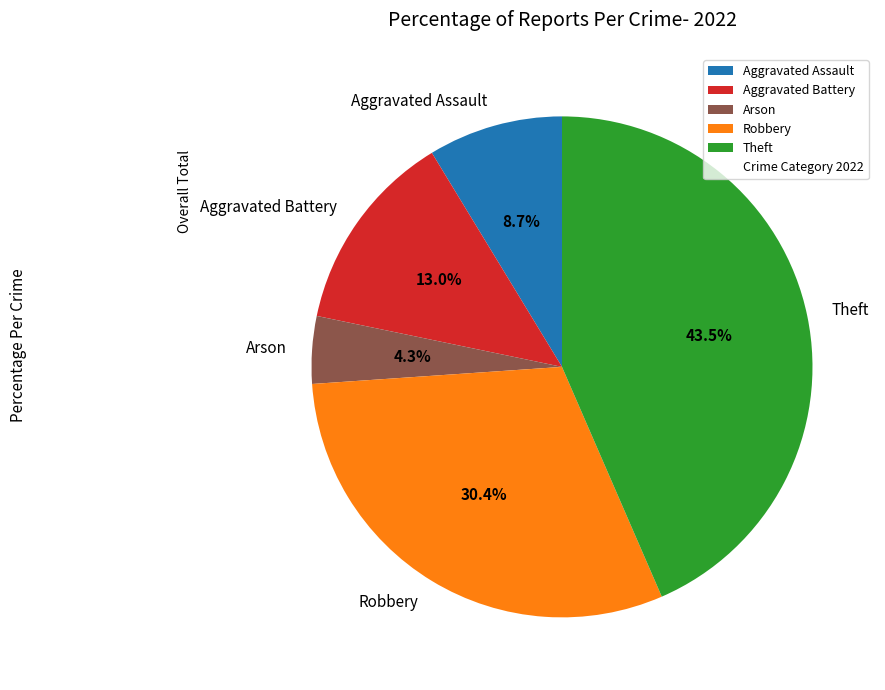

What portion of the pie excludes Arson?

95.7%